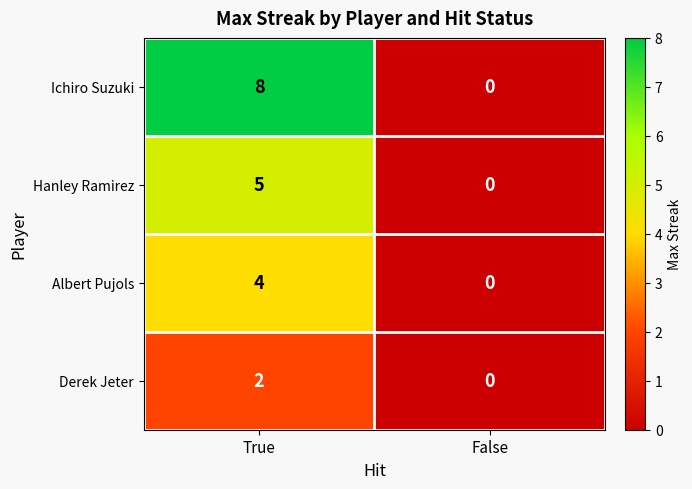

Reading left to right, transcribe all the data shown in this chart.

Ichiro Suzuki: True=8	False=0
Hanley Ramirez: True=5	False=0
Albert Pujols: True=4	False=0
Derek Jeter: True=2	False=0